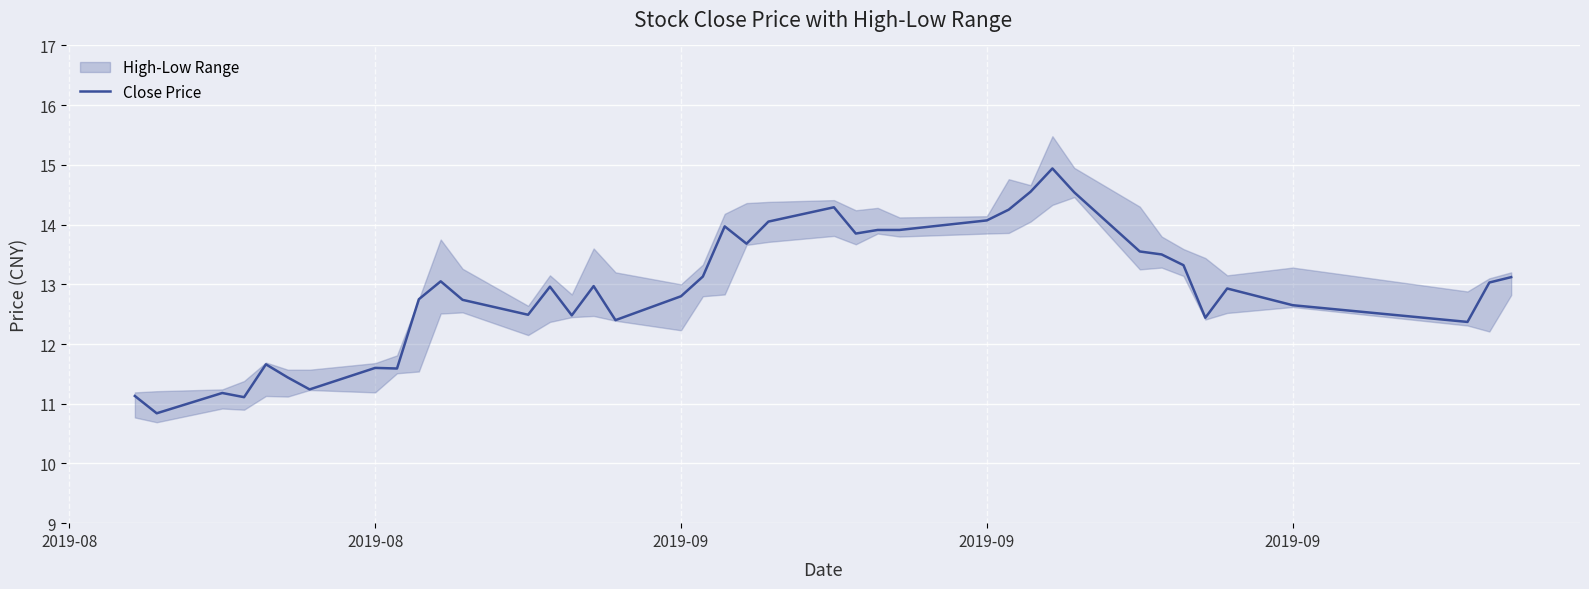

How many data points are above 12?

31